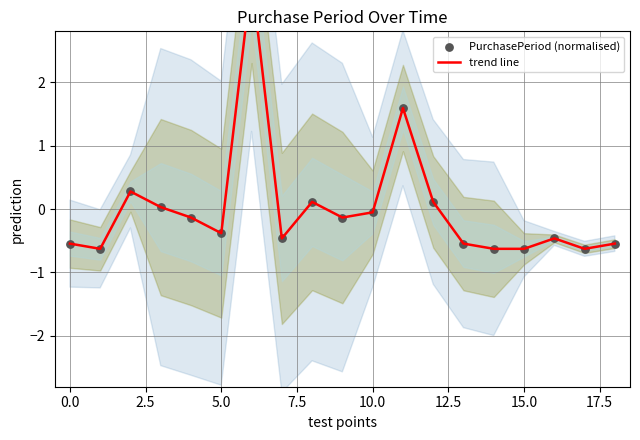

Which series reaches the maximum Y coordinate?

trend line